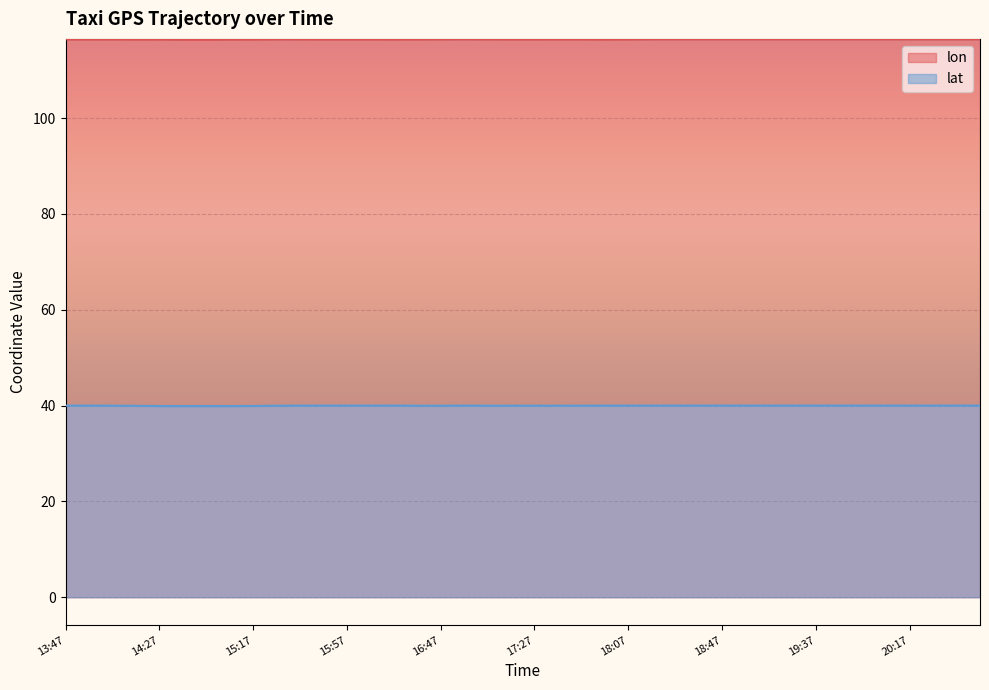

True or false: lon and lat cross at least once.

False